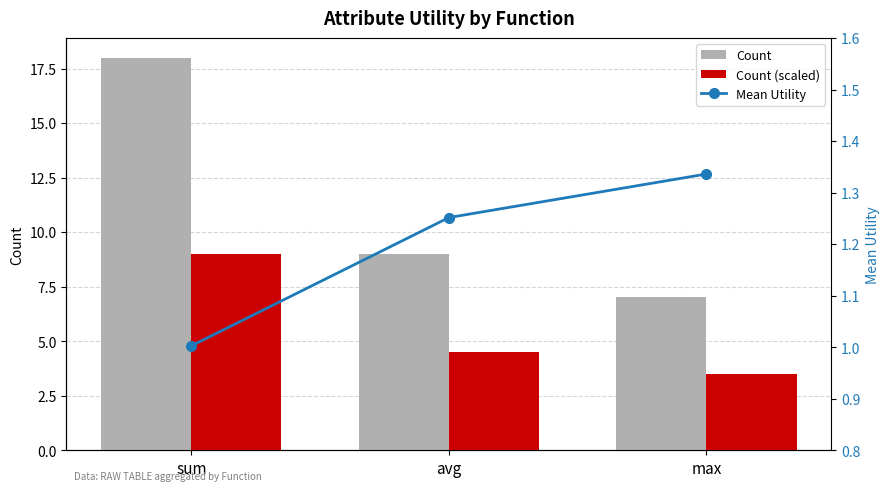

What position from the right is sum?

3